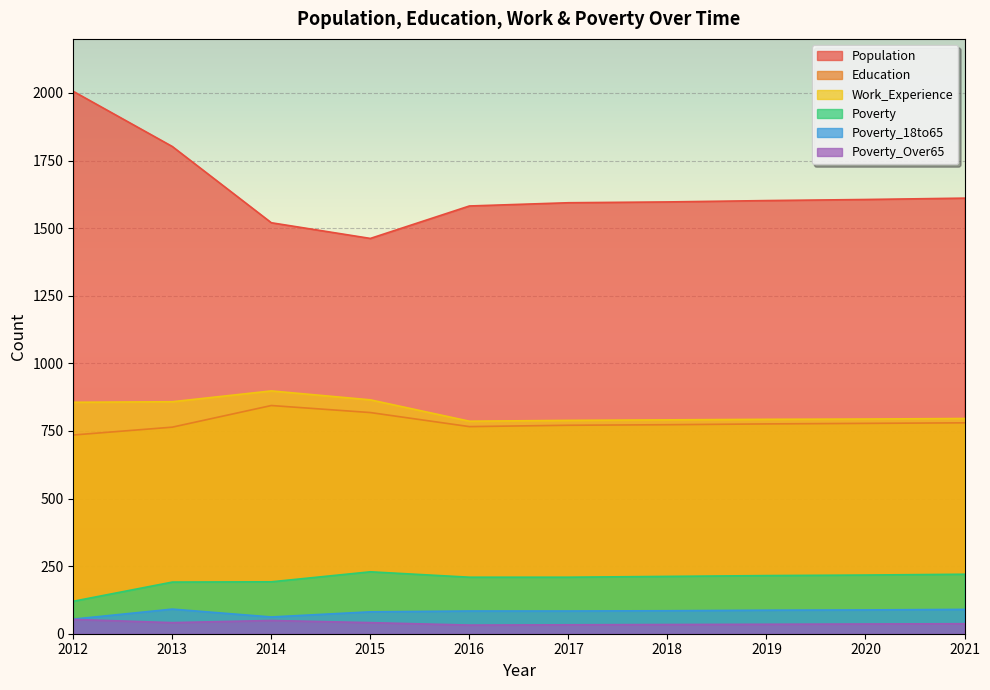

Count the number of categories in the chart.

10